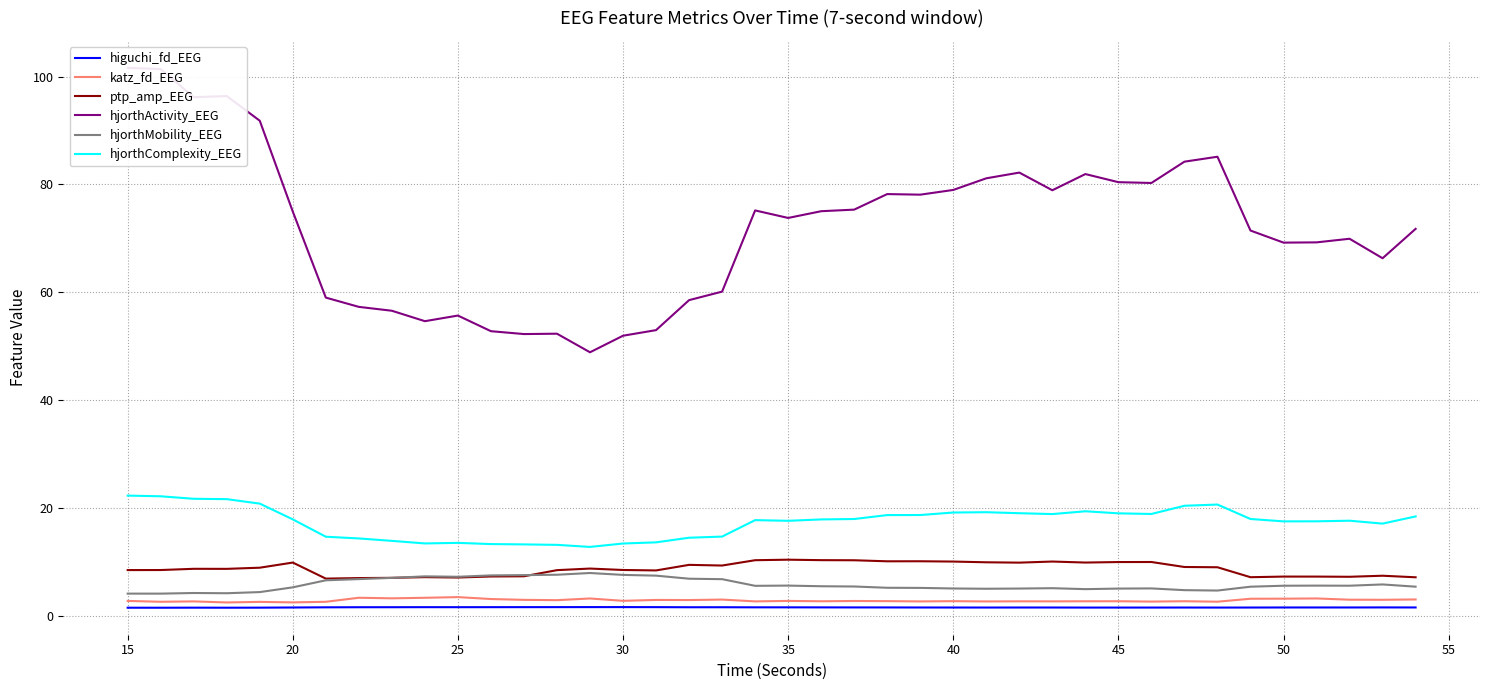

What is the difference between the maximum and minimum values in the ptp_amp_EEG series?

3.5